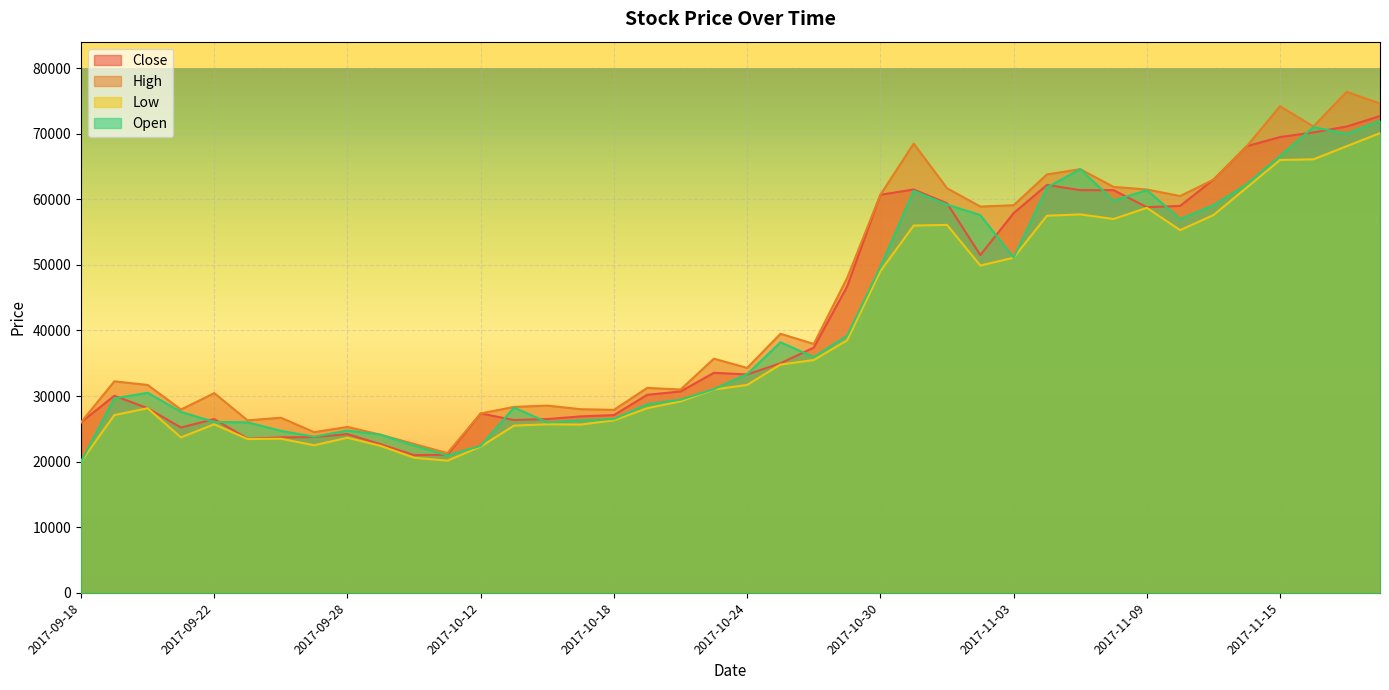

What is the lowest value of the Close series?

21000